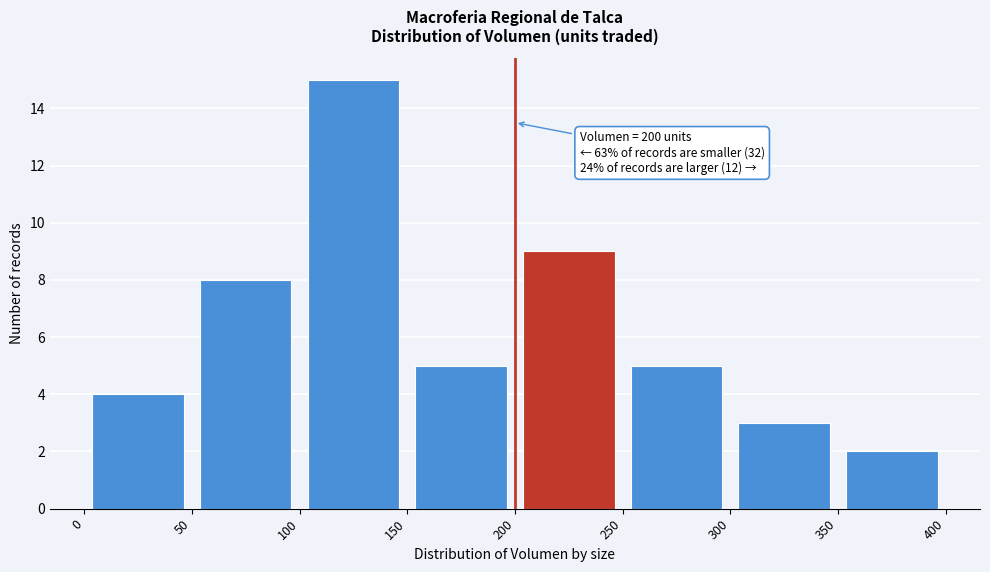

Over which range of the x-axis is the bar tallest?

100 to 150